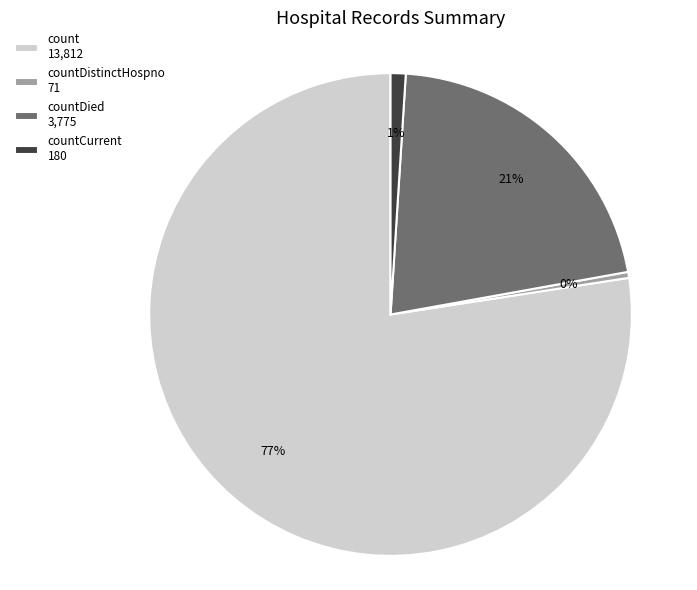

Is there any slice that represents more than half of the pie?

Yes